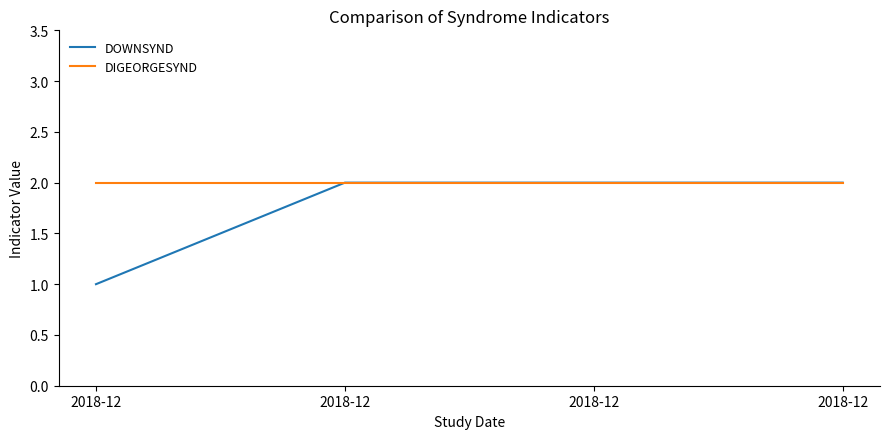

True or false: DIGEORGESYND and DOWNSYND cross at least once.

False